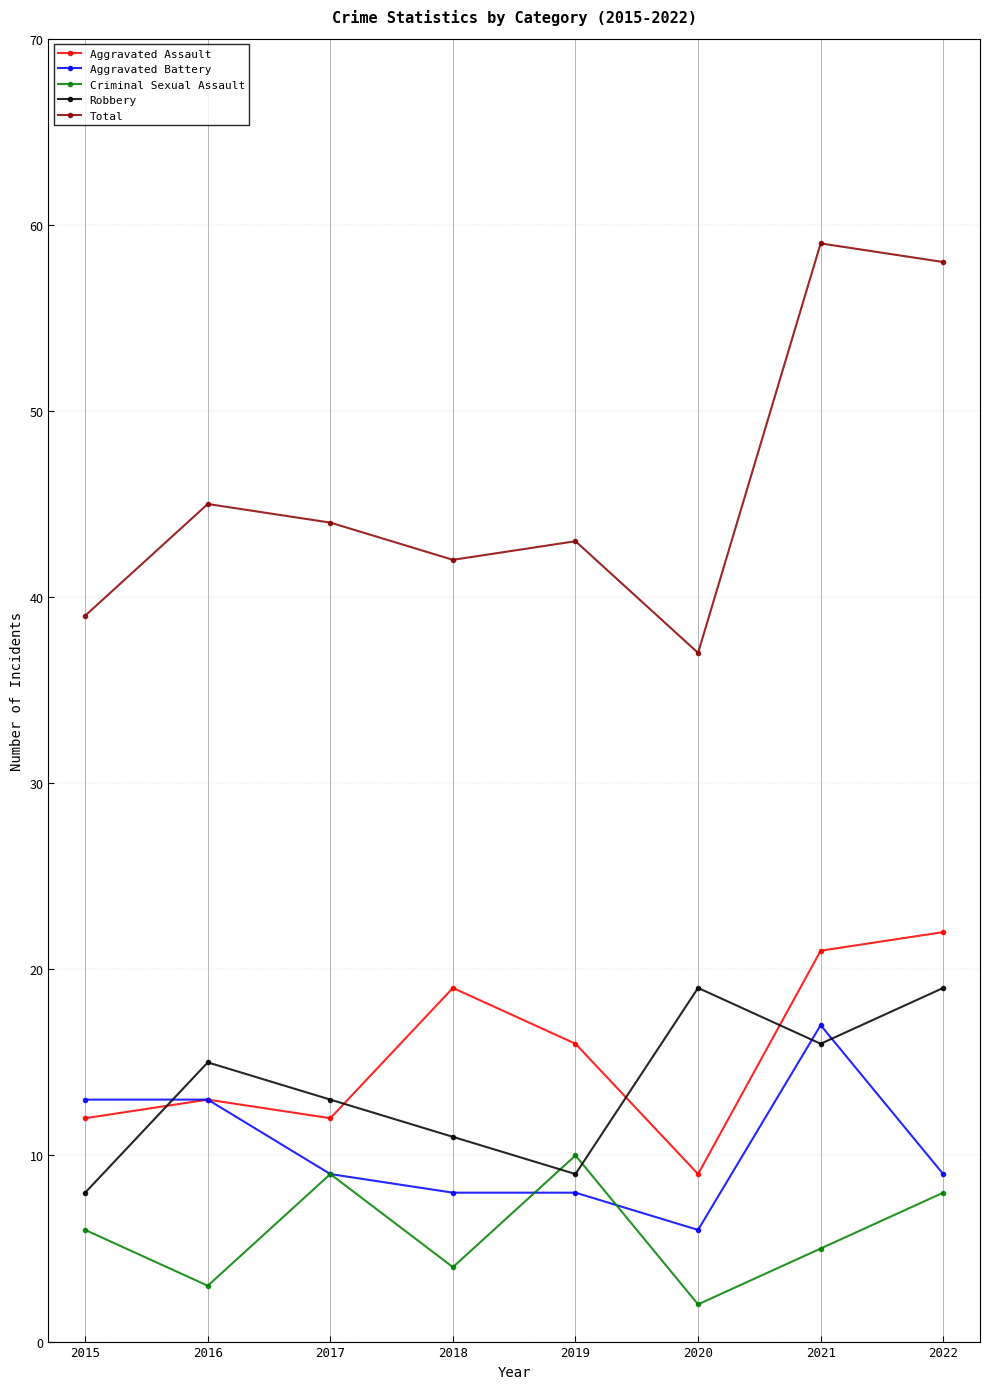

List the labels in order of Criminal Sexual Assault value, largest first.

2019, 2017, 2022, 2015, 2021, 2018, 2016, 2020